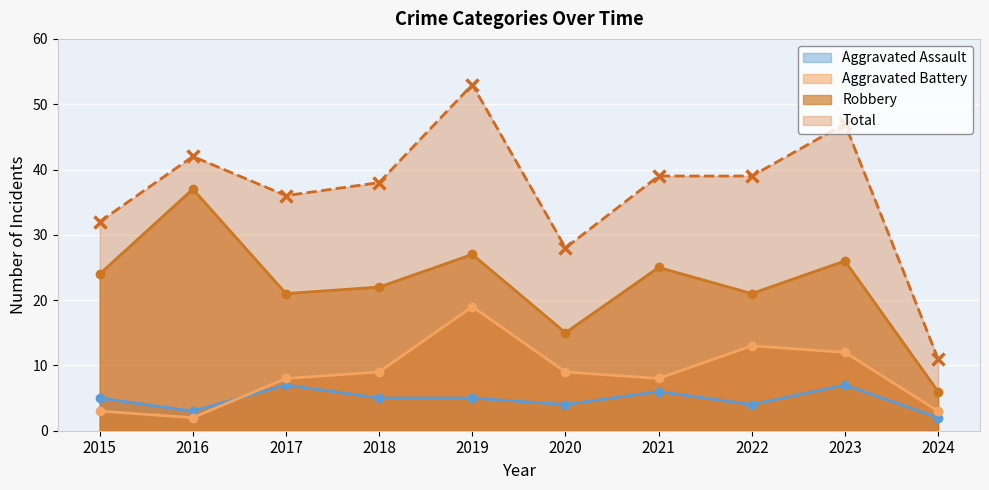

What are all the series names shown in the legend?

Aggravated Assault, Aggravated Battery, Robbery, Total